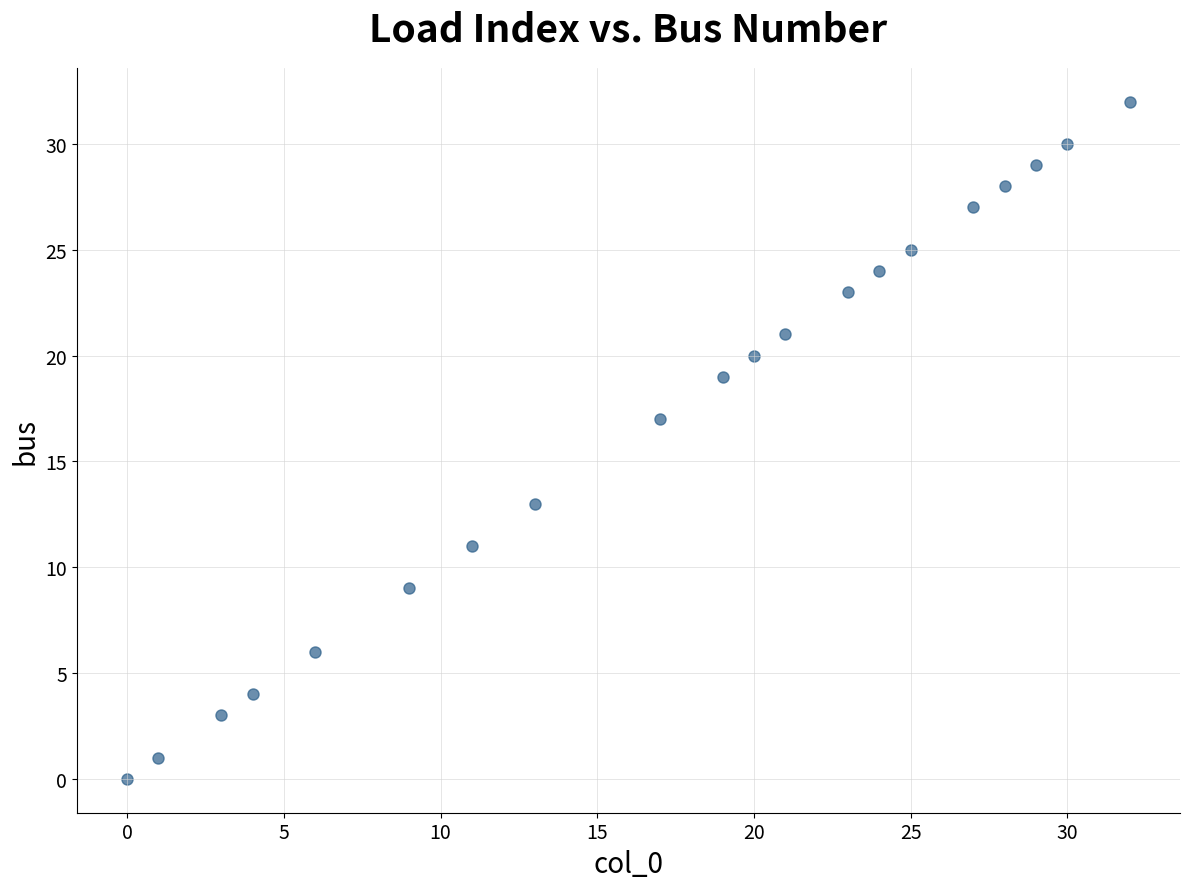

What is the range of X values (max minus min)?

32